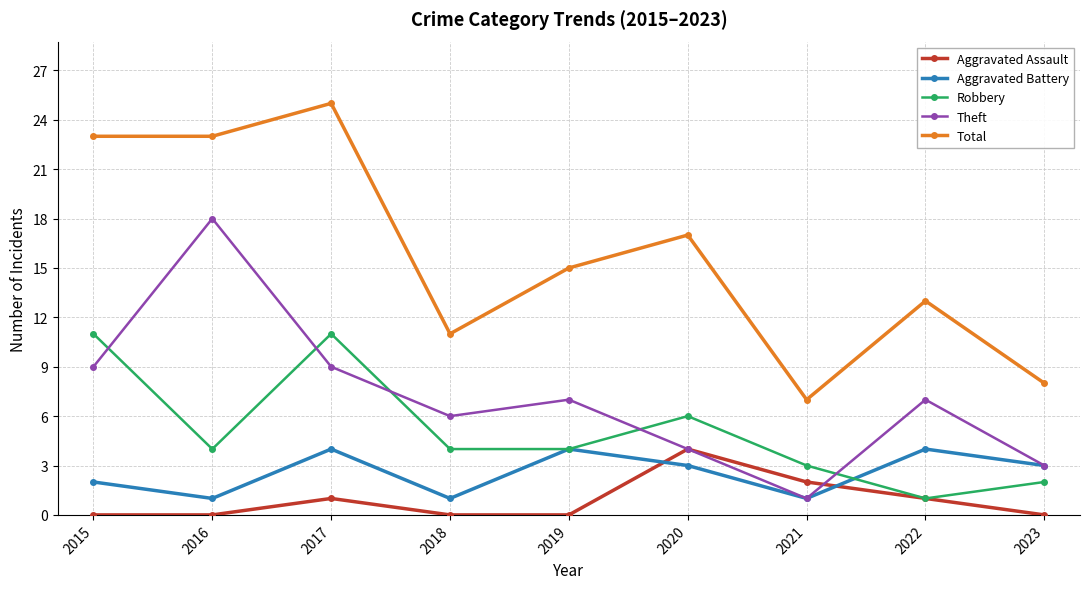

What value does the Theft series have at 2016, to the nearest 10?

20